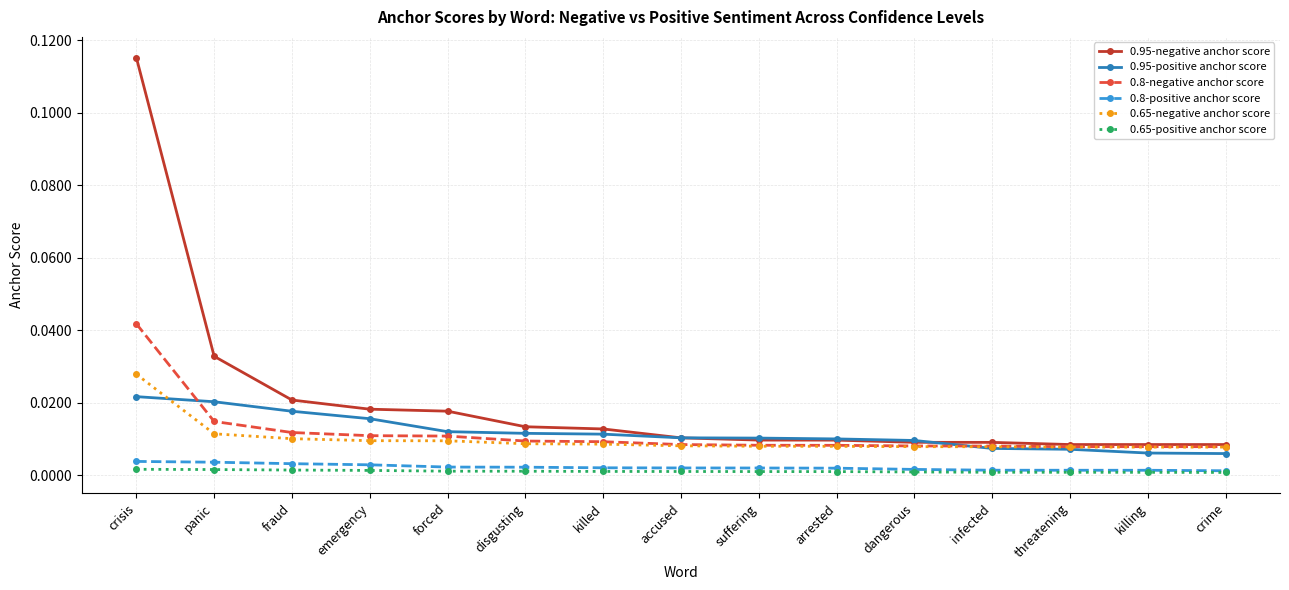

Where do 0.8-negative anchor score and 0.95-positive anchor score first cross each other?

crisis and panic